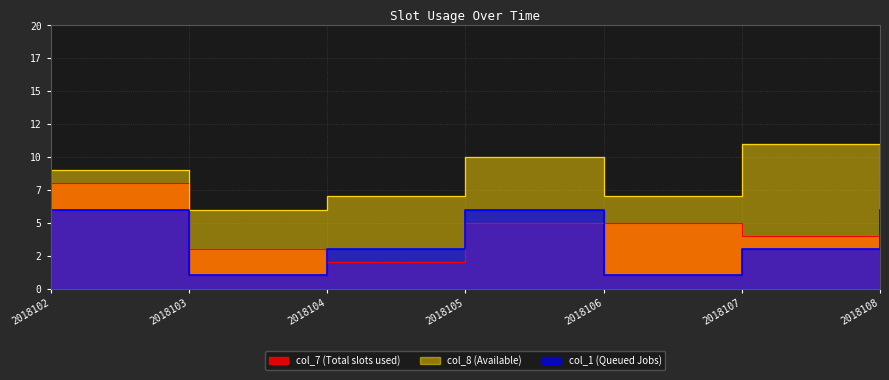

True or false: col_8 and col_7 intersect in this chart.

False